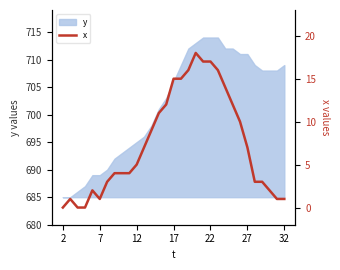

True or false: y has a value of 709 at 32.

True